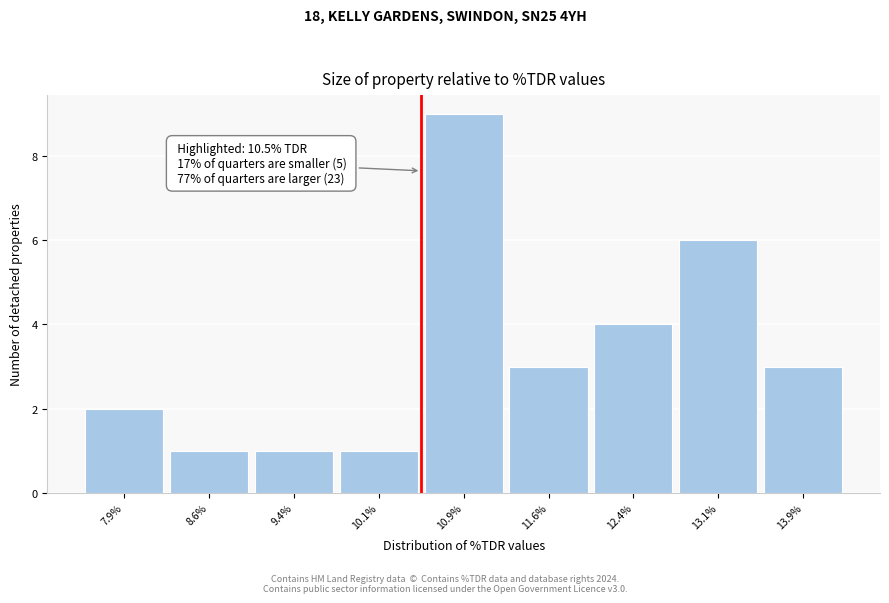

Over which range of the x-axis is the bar tallest?

10.50 to 11.25